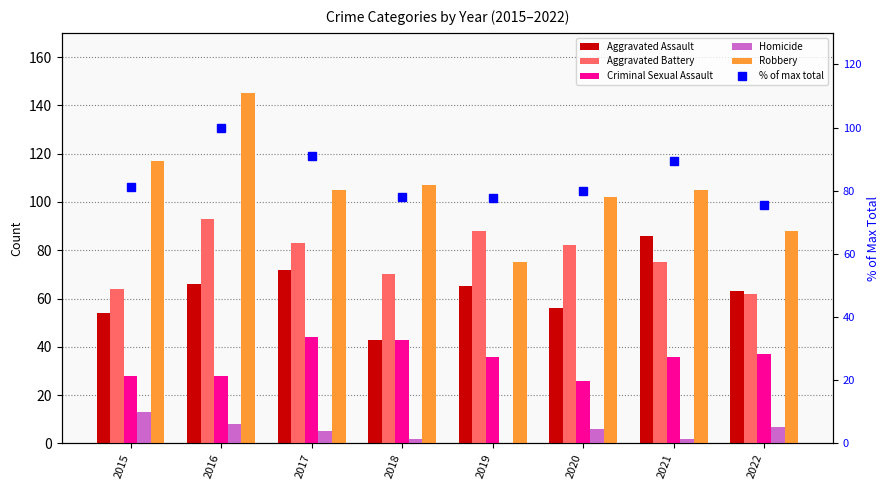

Reading left to right, what are all the values shown in this chart?

Aggravated Assault: 54.0	66.0	72.0	43.0	65.0	56.0	86.0	63.0
Aggravated Battery: 64.0	93.0	83.0	70.0	88.0	82.0	75.0	62.0
Criminal Sexual Assault: 28.0	28.0	44.0	43.0	36.0	26.0	36.0	37.0
Homicide: 13.0	8.0	5.0	2.0	0.0	6.0	2.0	7.0
Robbery: 117.0	145.0	105.0	107.0	75.0	102.0	105.0	88.0
% of max total: 81.2	100.0	90.9	77.9	77.6	80.0	89.4	75.6